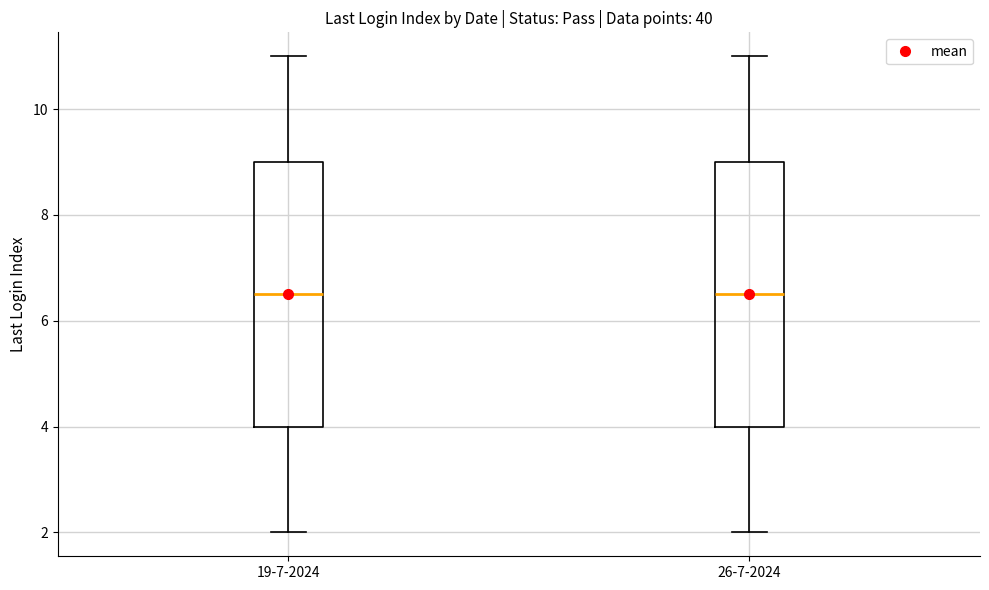

Reading left to right, transcribe this box plot: for each box, give where its median line is, the range the box spans, and where its two whiskers end, as read against the y-axis. The values are not printed on the chart, so give them approximately, as read against the axis.

19-7-2024: median 6.6, box 4.0 to 9.0, whiskers 2.0 to 11.0
26-7-2024: median 6.6, box 4.0 to 9.0, whiskers 2.0 to 11.0